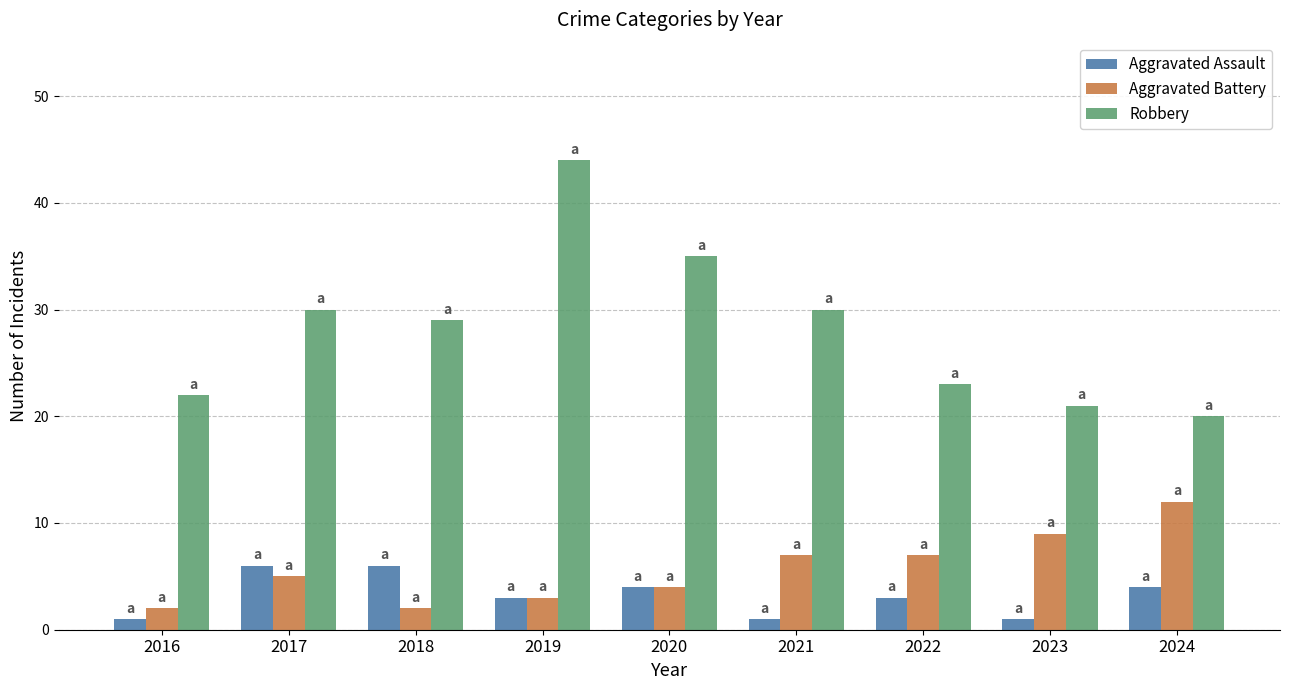

What is the value of the Aggravated Battery bar at the 1st from the left?

2